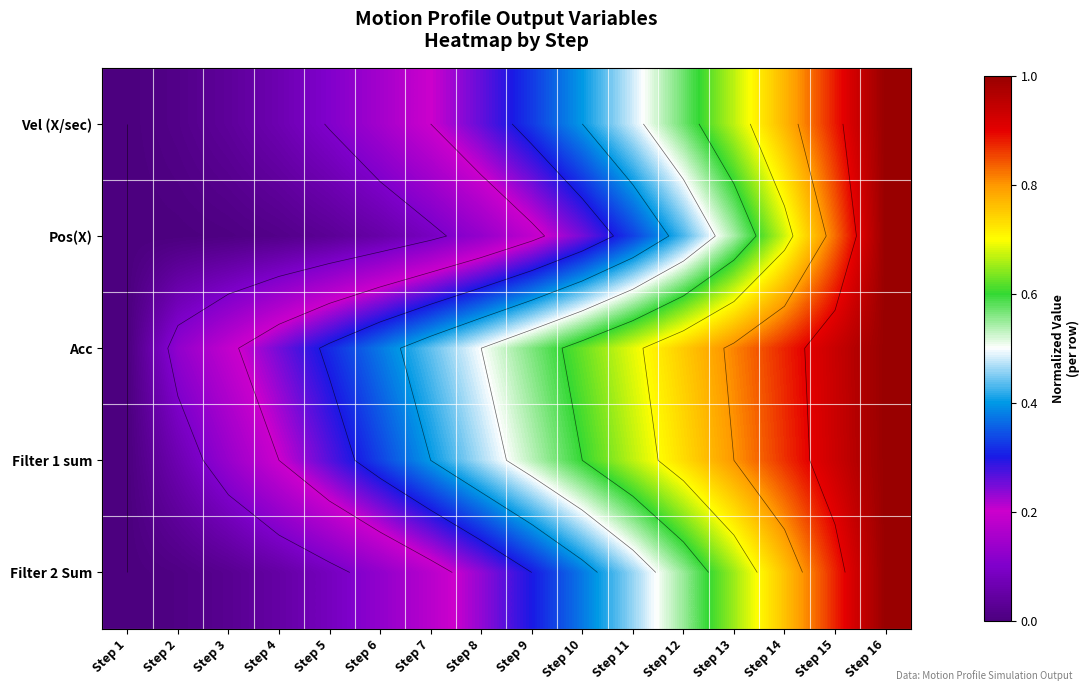

What is the sum of the Filter 2 Sum values at Step 8 and Step 15?

1.1